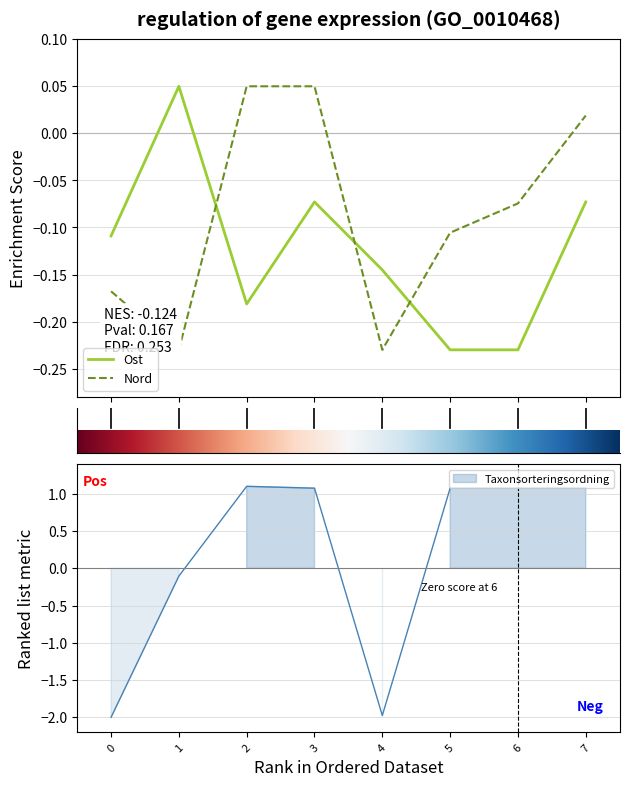

Which series ends up on top after the final intersection of Ost and Nord?

Nord